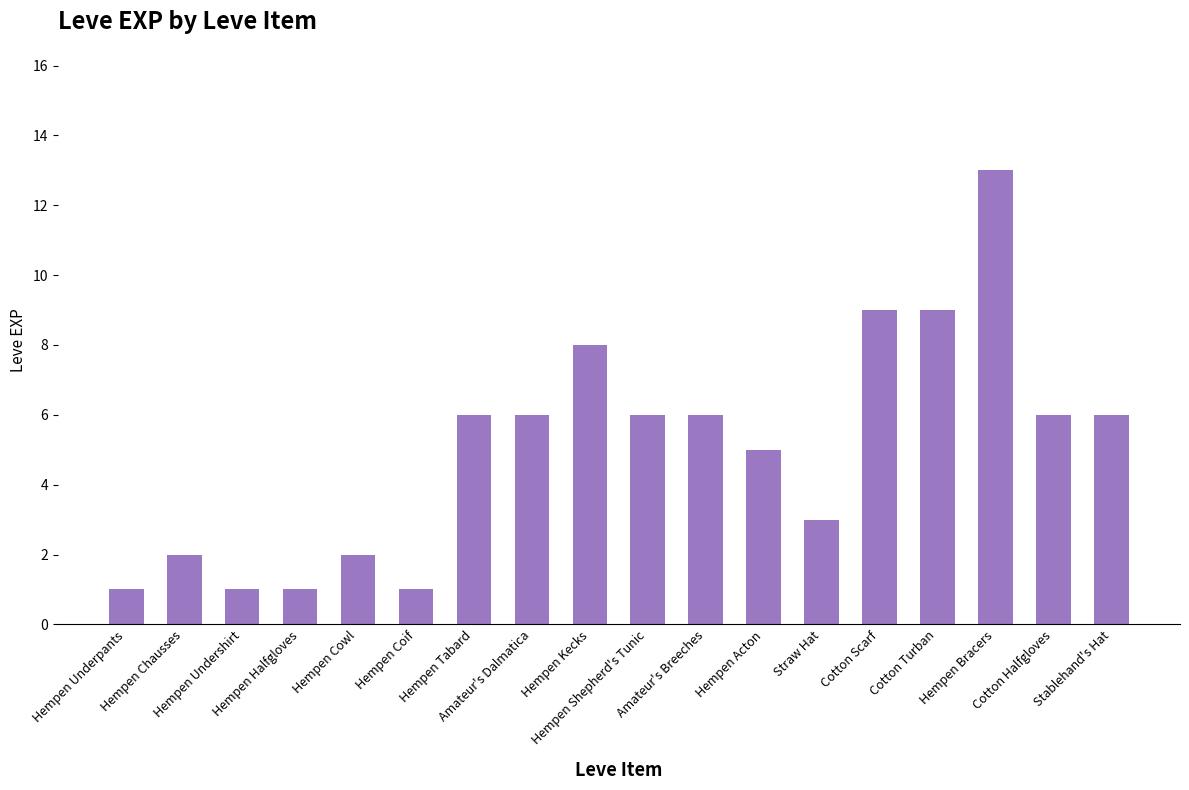

How many data points does each series have?

18